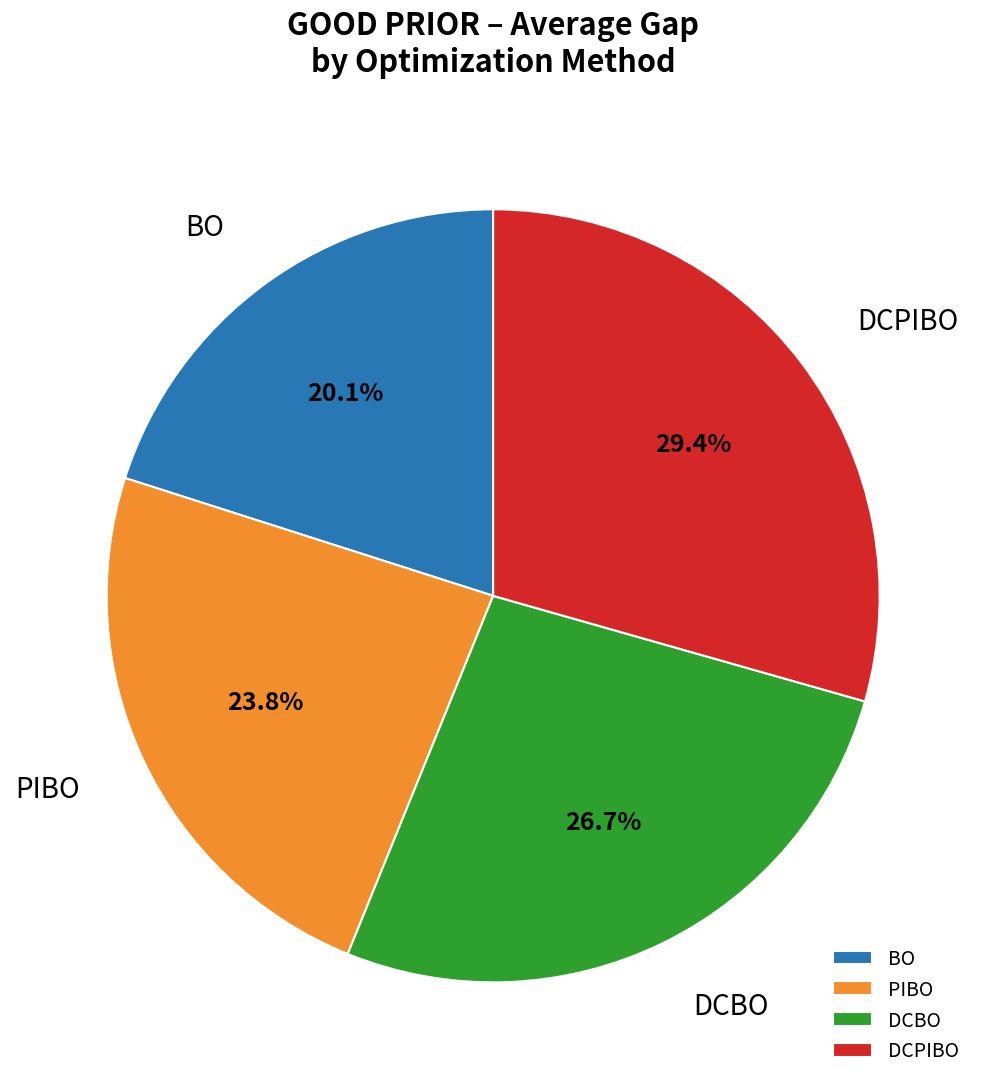

To the nearest percent, what portion does DCPIBO represent?

29%